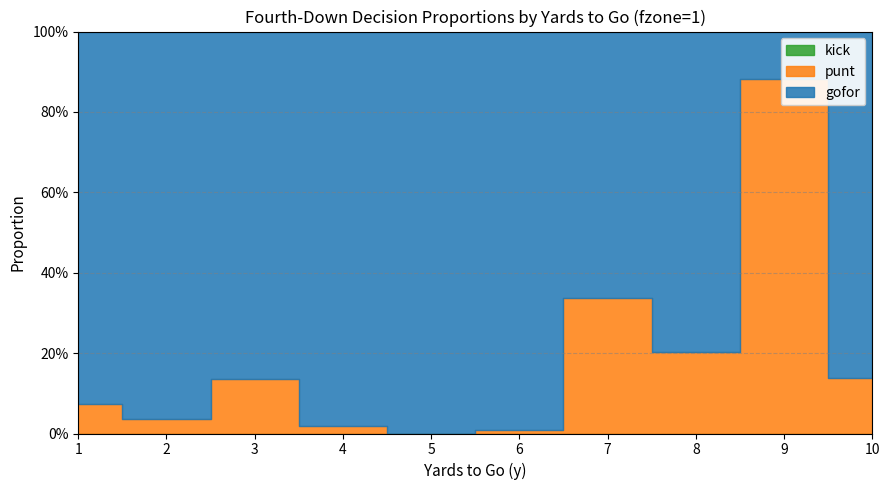

Is it true that kick equals 0.0 at 9?

True